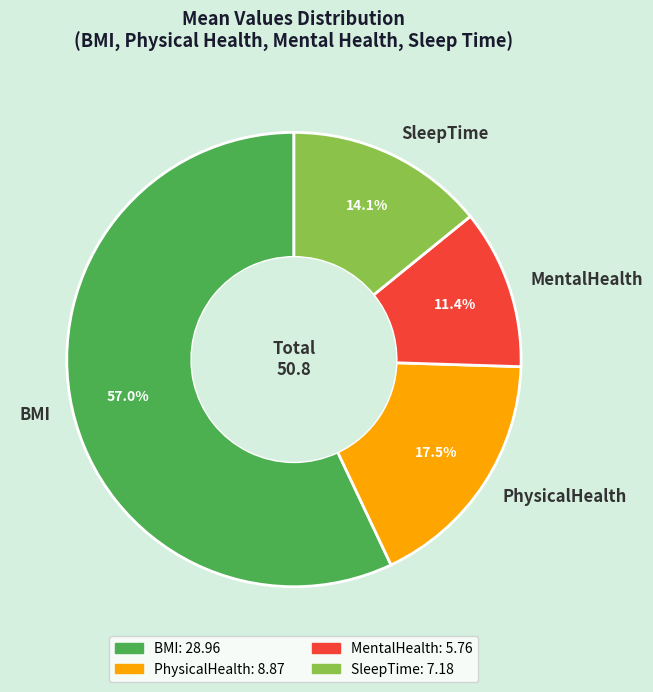

To the nearest percent, what is the average slice percentage?

25%